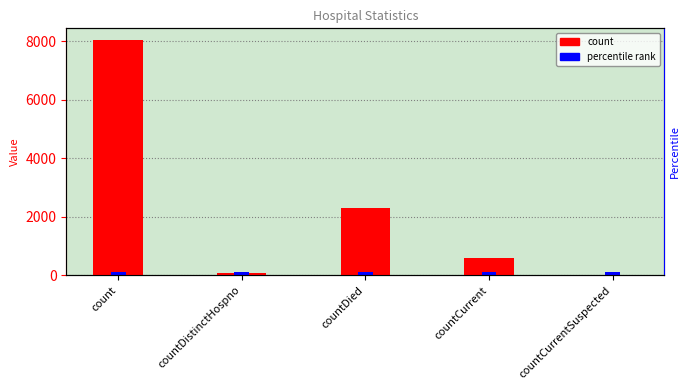

What is the greatest value displayed?

8035